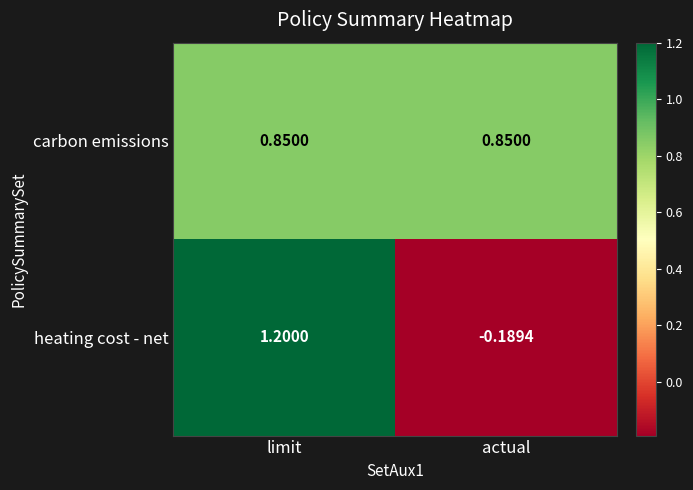

Count the number of categories in the chart.

2